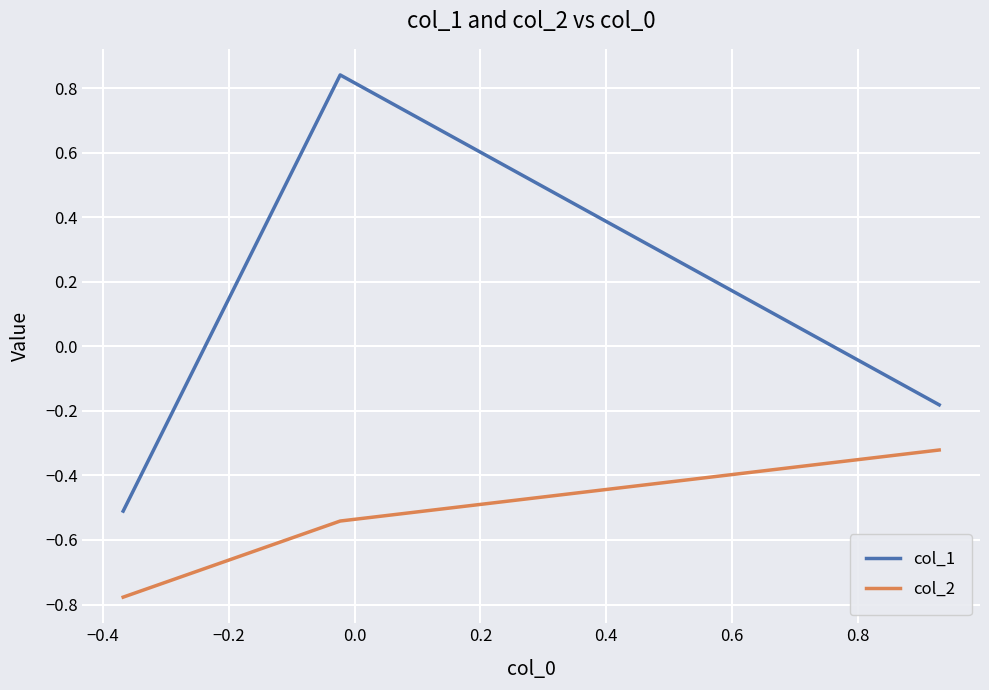

What is the sum of all col_2 values?

-1.6